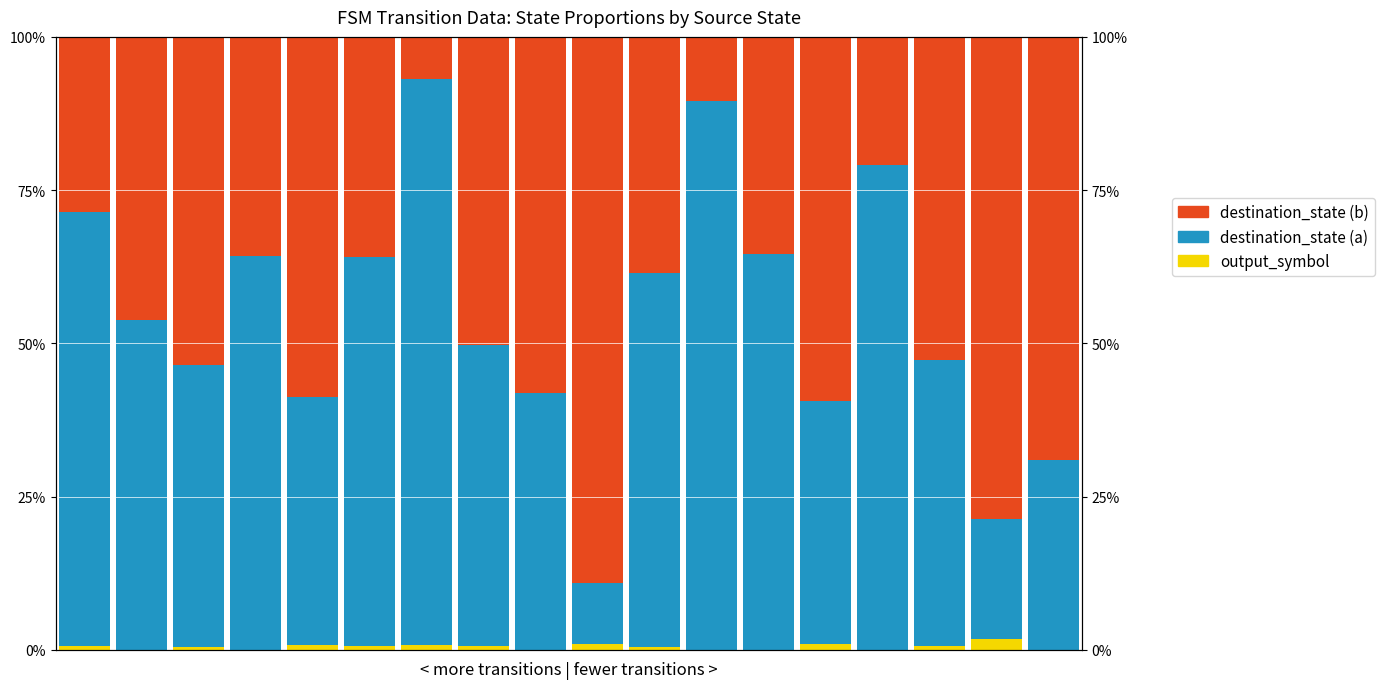

At which category does the chart reach its minimum across all series?

1